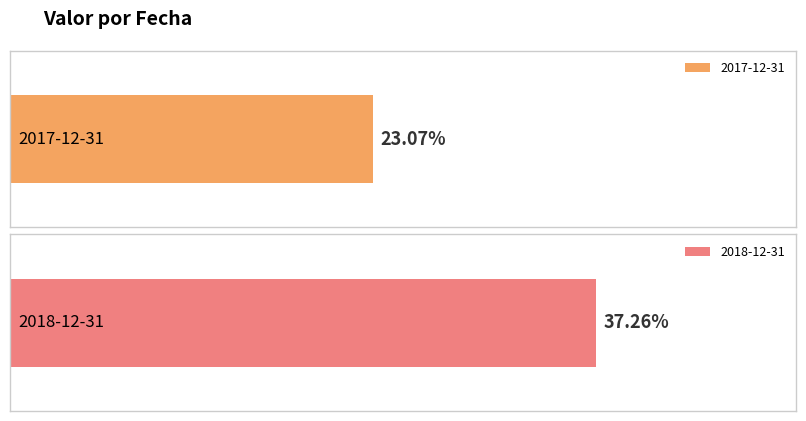

What is the approximate value at 2017-12-31?

0.2